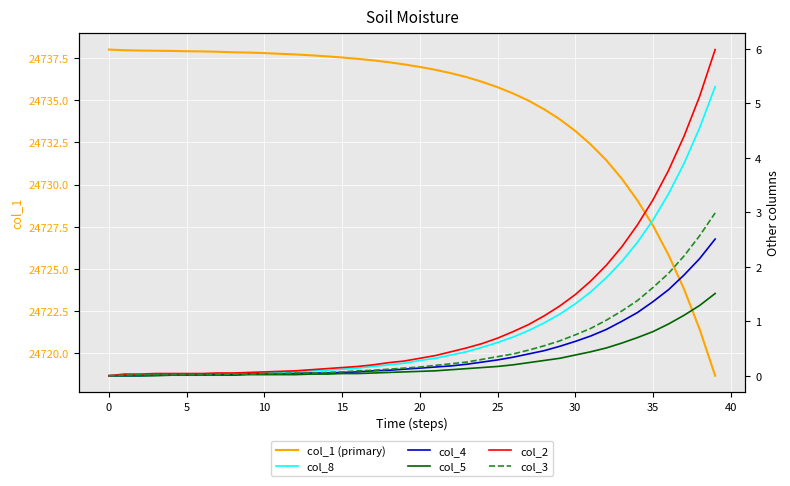

Rank the series at 39 from lowest to highest value.

col_5, col_4, col_3, col_8, col_2, col_1 (primary)